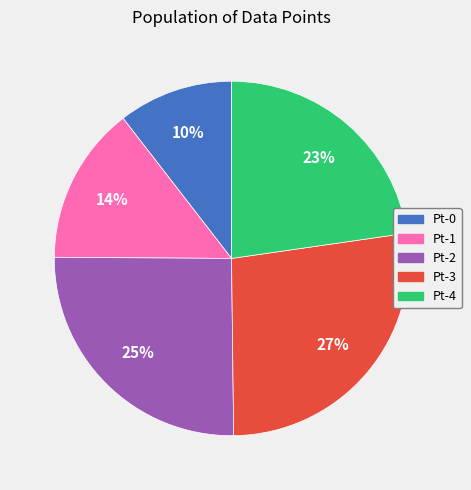

Is it true that Pt-0 is 18% of the pie?

False